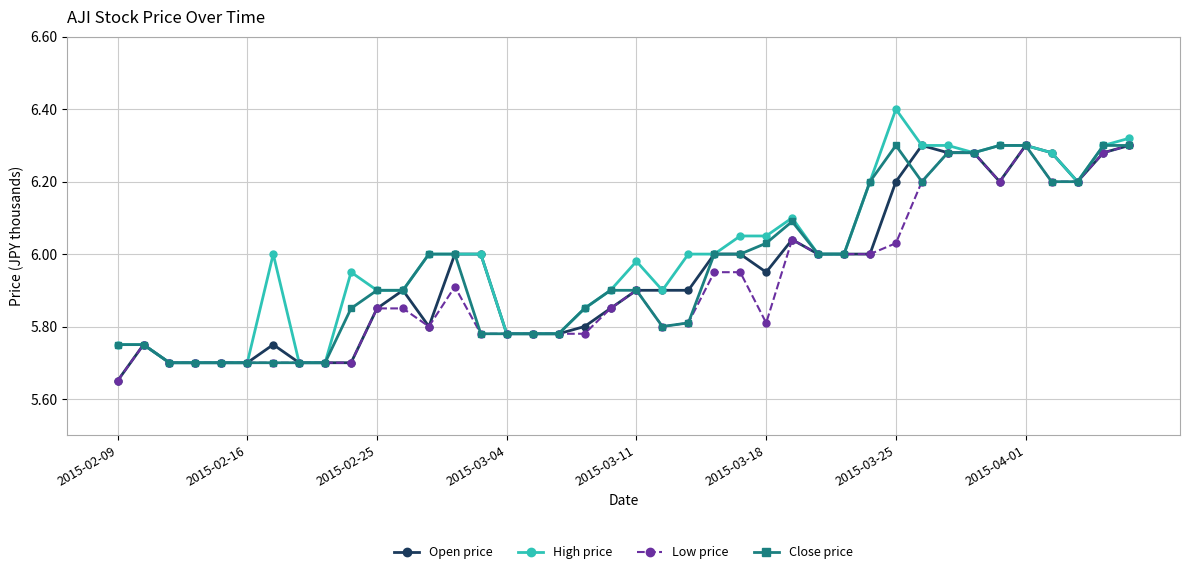

What is the maximum value shown in the chart?

6.4